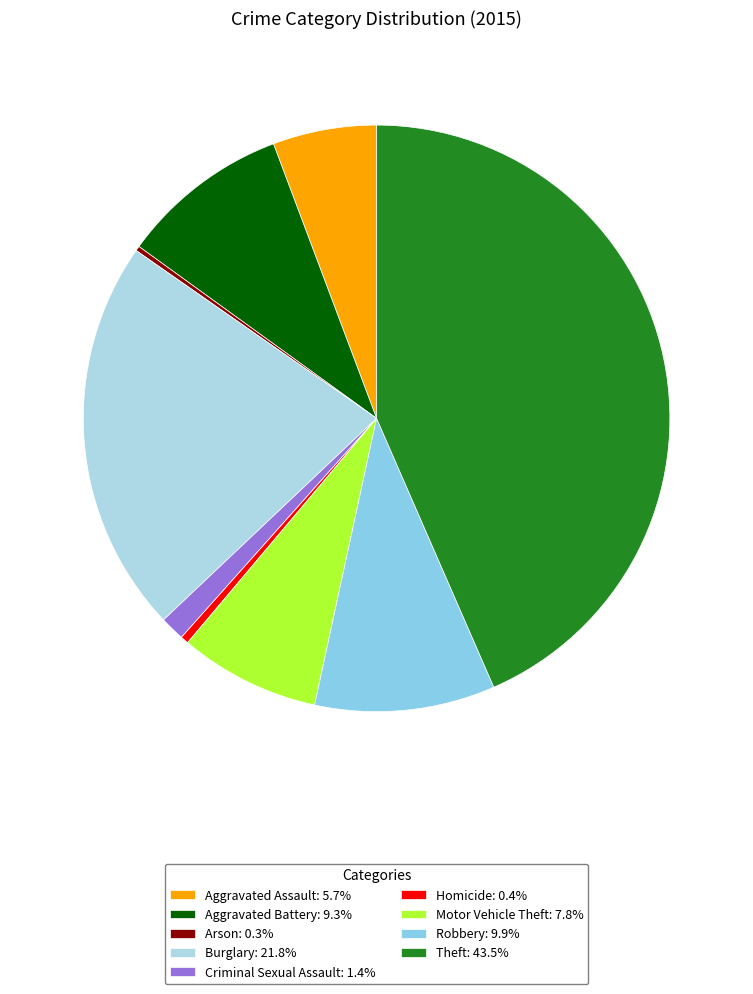

Does Arson account for over 50% of the chart?

No